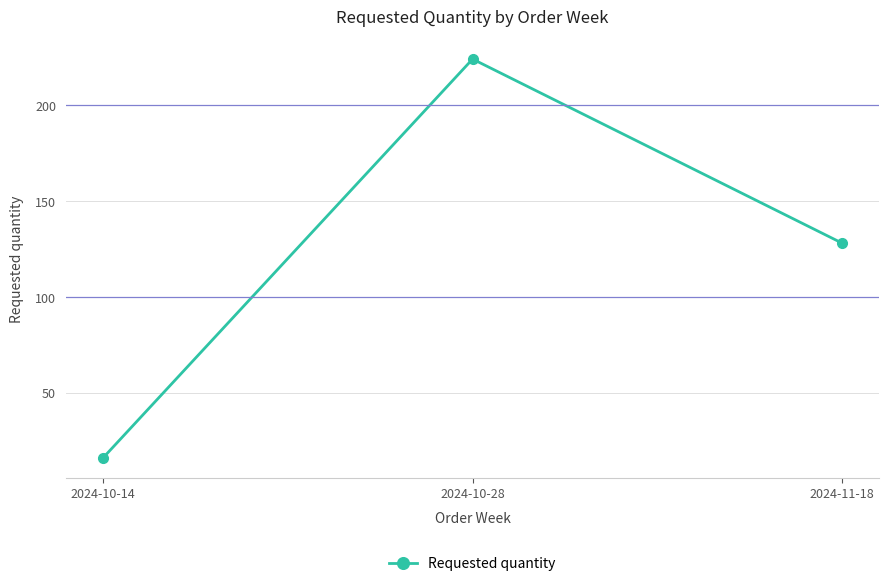

Count the values in the range 16 to 224.

3